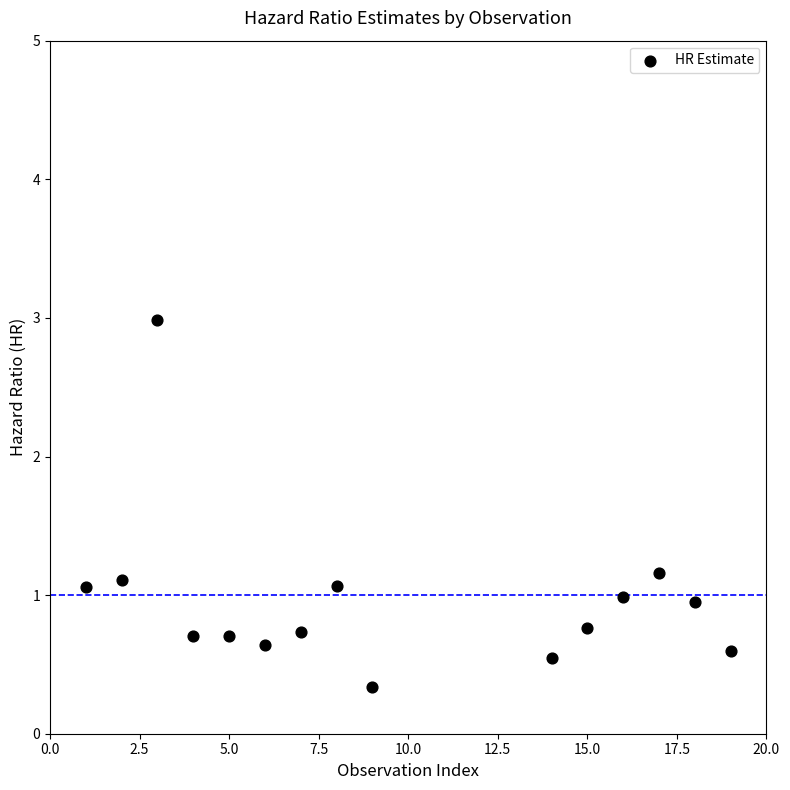

What is the range of X values (max minus min)?

18.0